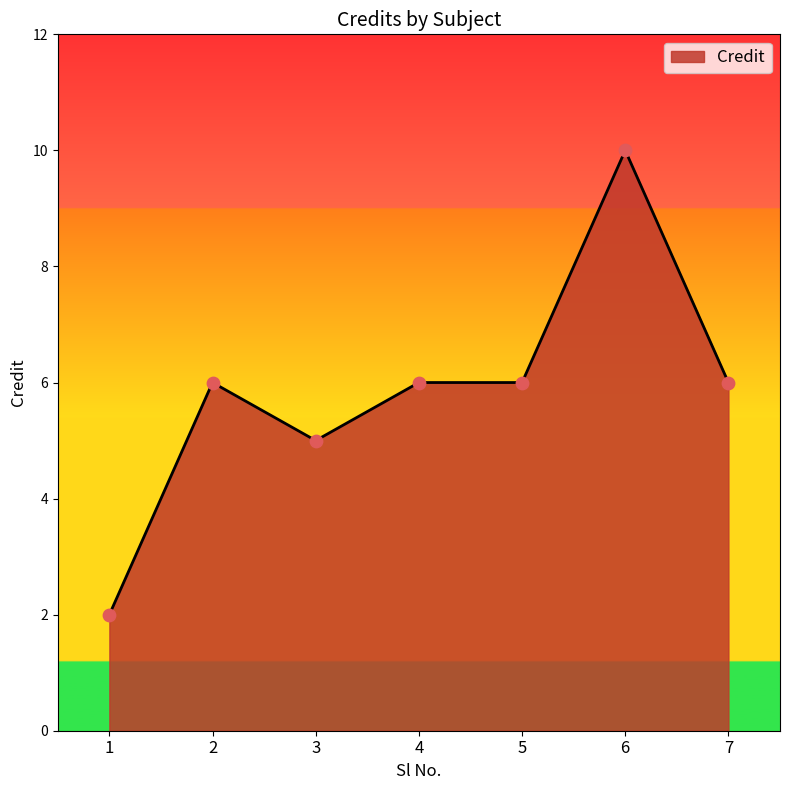

What is the ratio of the value at 6 to the value at 3?

2.0